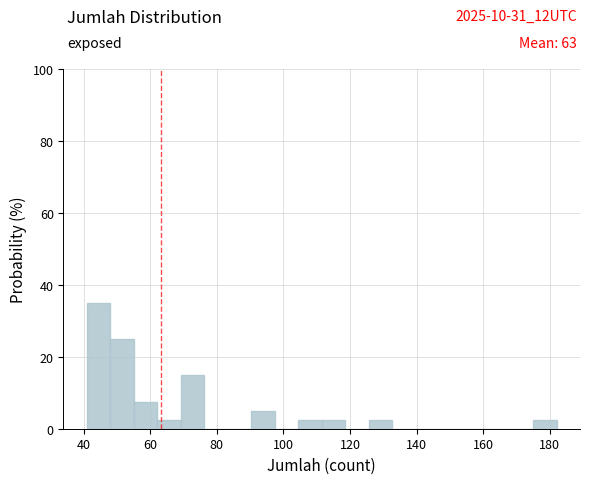

Read against the x-axis, roughly where is the centre of the tallest bar?

44